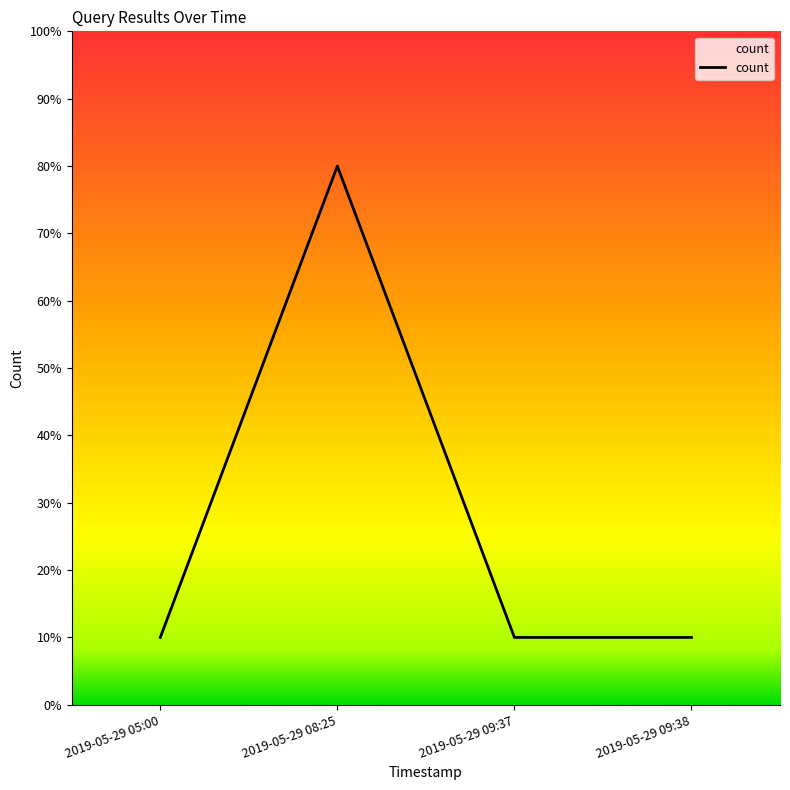

The chart shows a value of 12 at 2019-05-29 08:25. True or false?

False